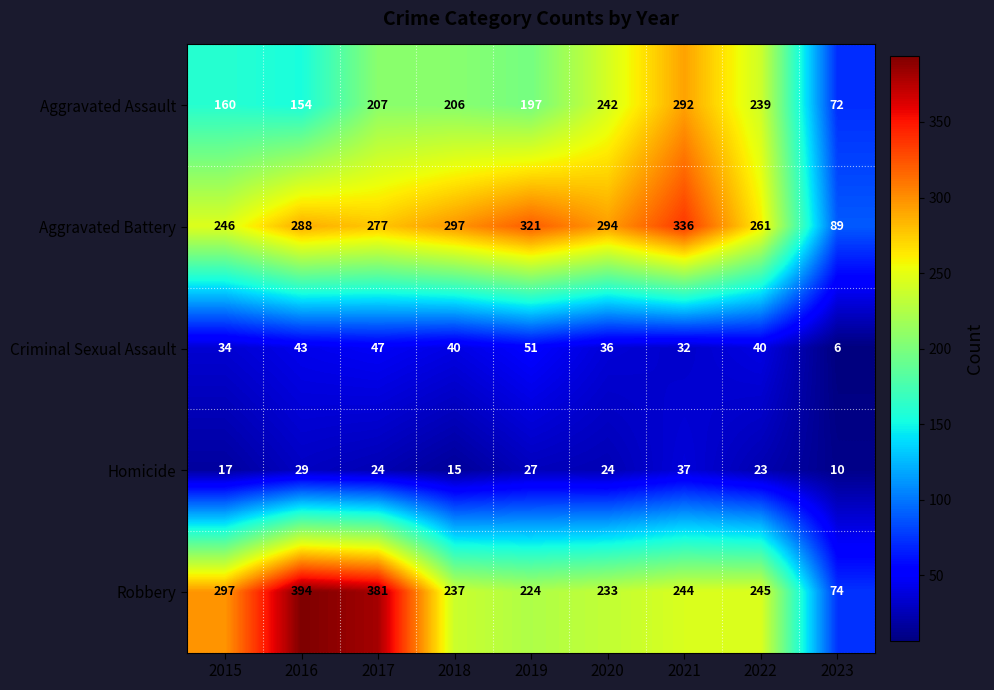

What is the difference between the maximum and second lowest values in the Robbery series?

170